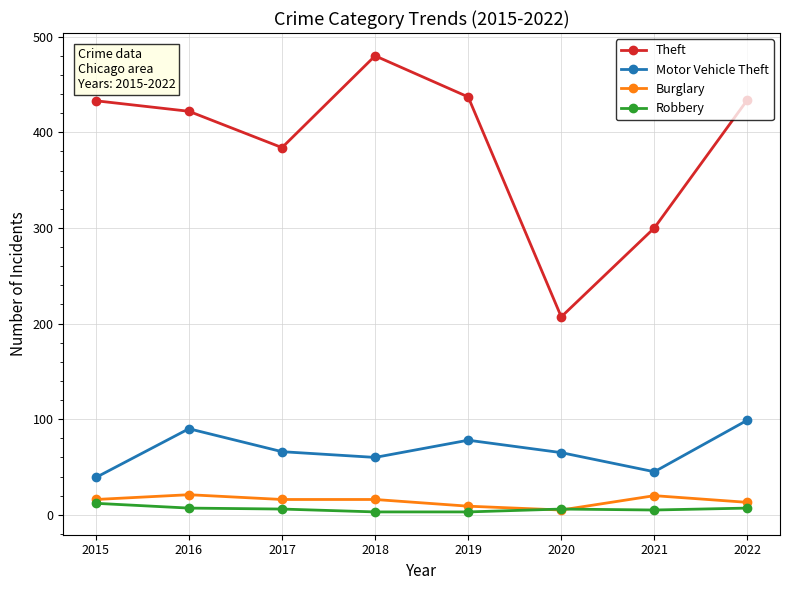

What is the total value across all series at 2017?

472